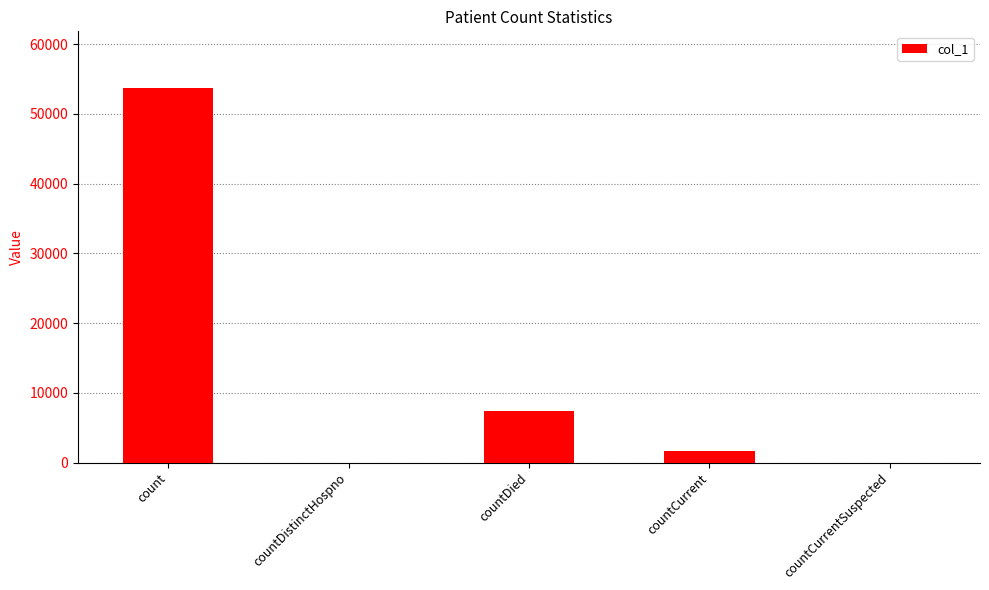

Is it true that the value at countDistinctHospno is 0?

True